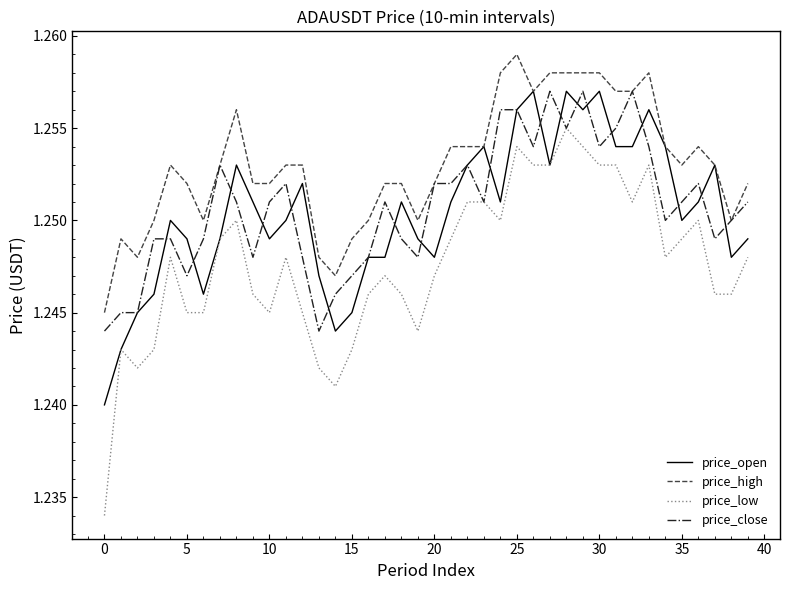

Which series has the largest range (max minus min)?

price_low